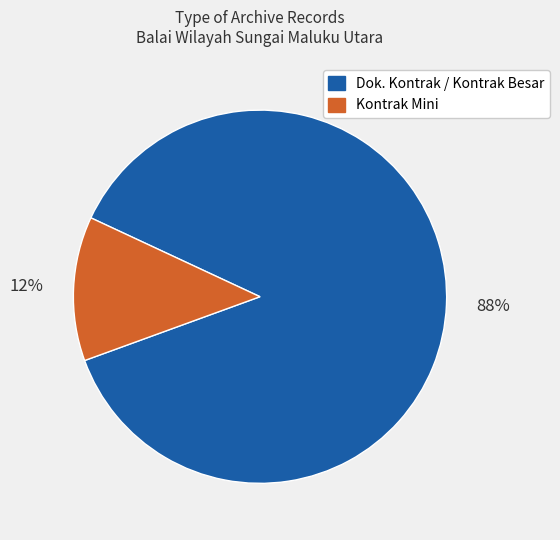

To the nearest percent, what is the average slice percentage?

50%